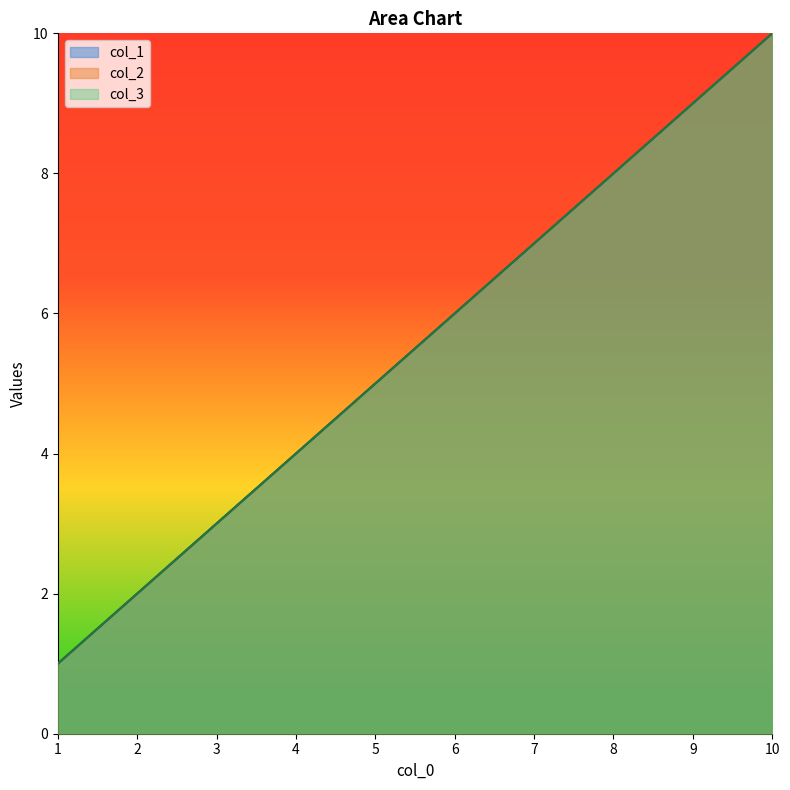

The col_2 series shows 2 at 2. True or false?

True